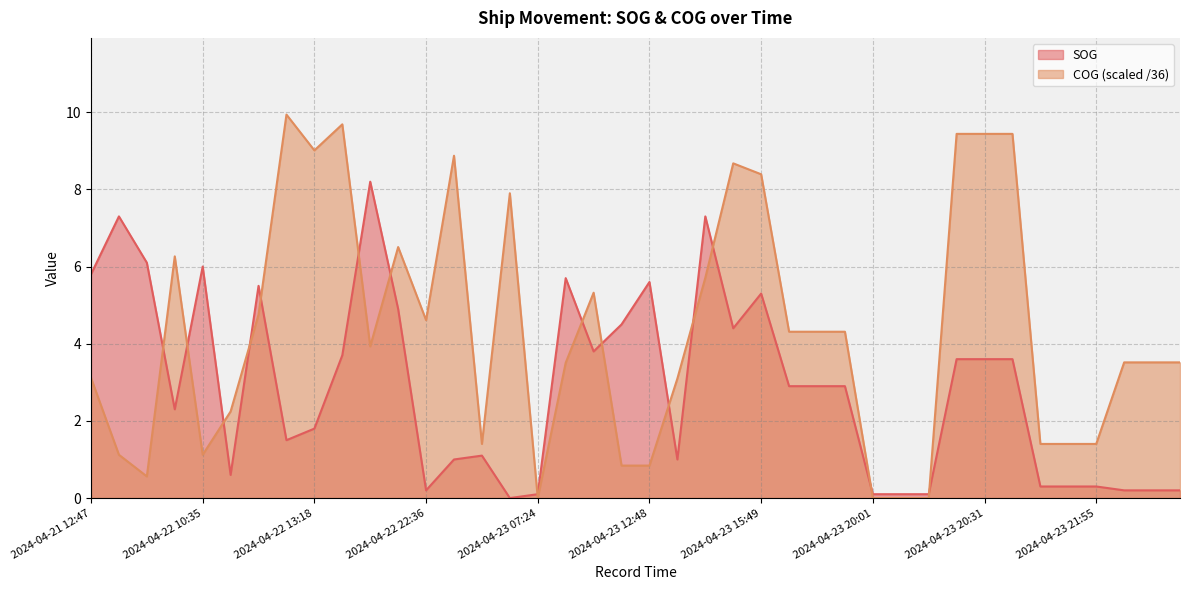

List the series in order of their peak value, highest first.

COG (scaled /36), SOG